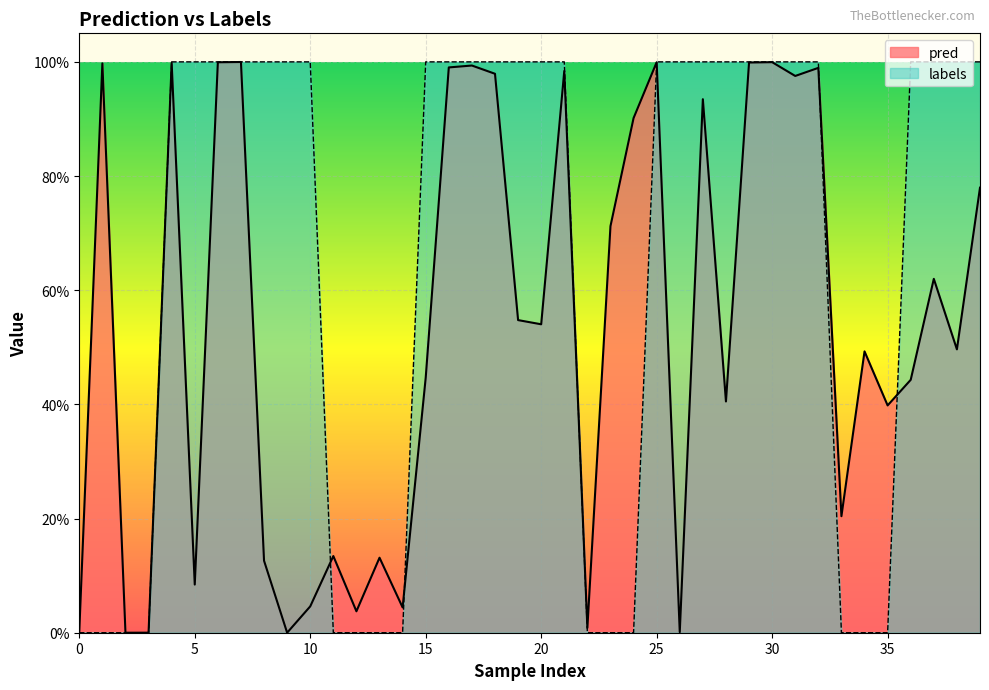

How many labels values are between 0 and 1?

40